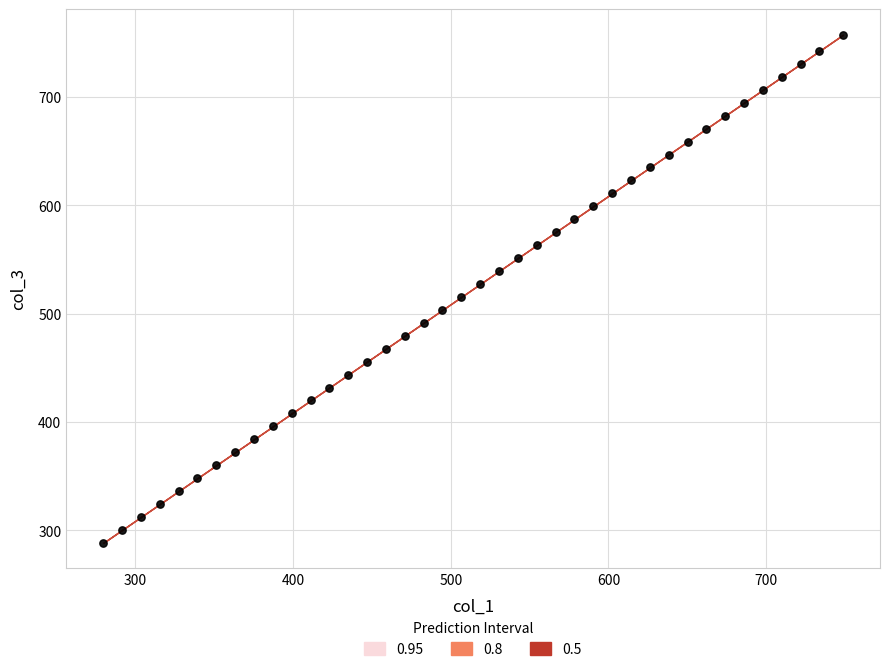

What is the range of Y values (max minus min)?

469.2